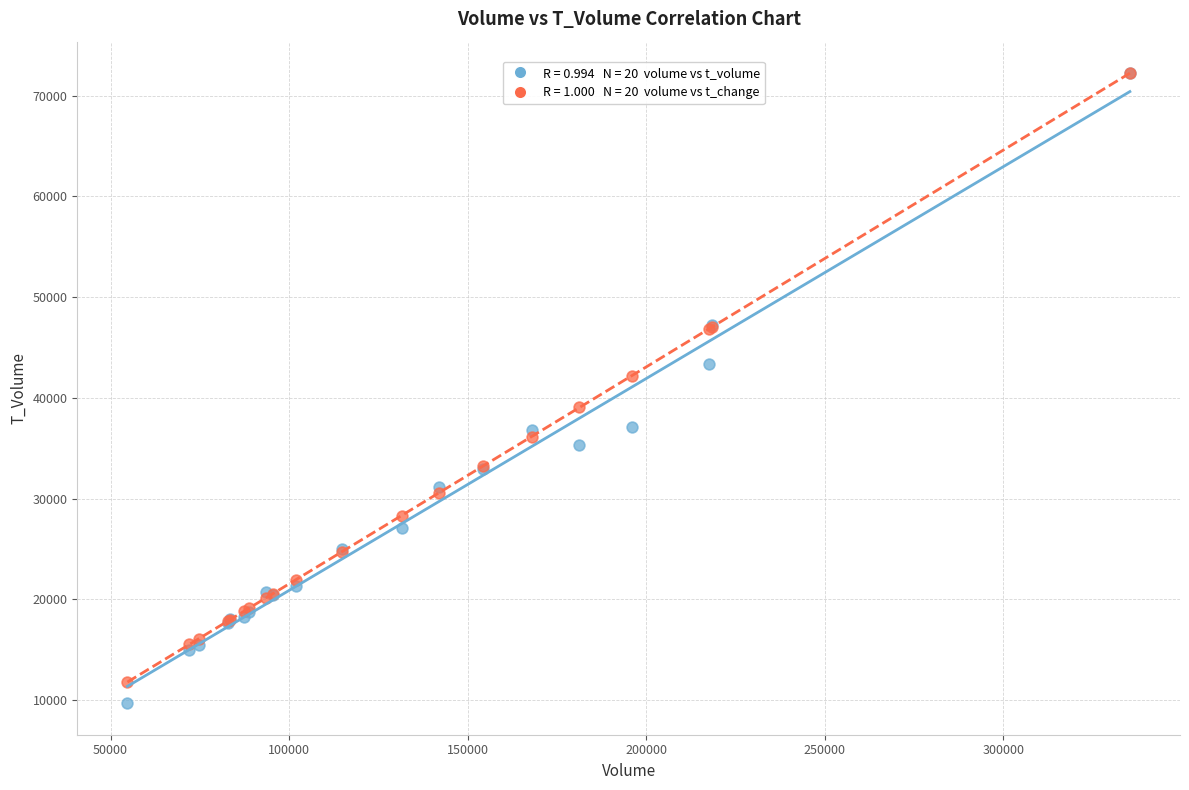

Across all series, what Y value is closest to 40953?

42169.0